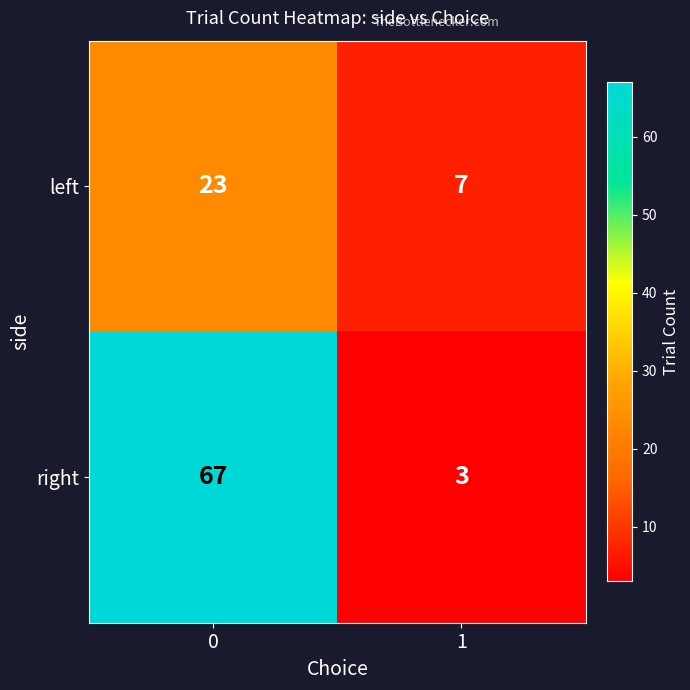

Rank the series at 0 from lowest to highest value.

left, right